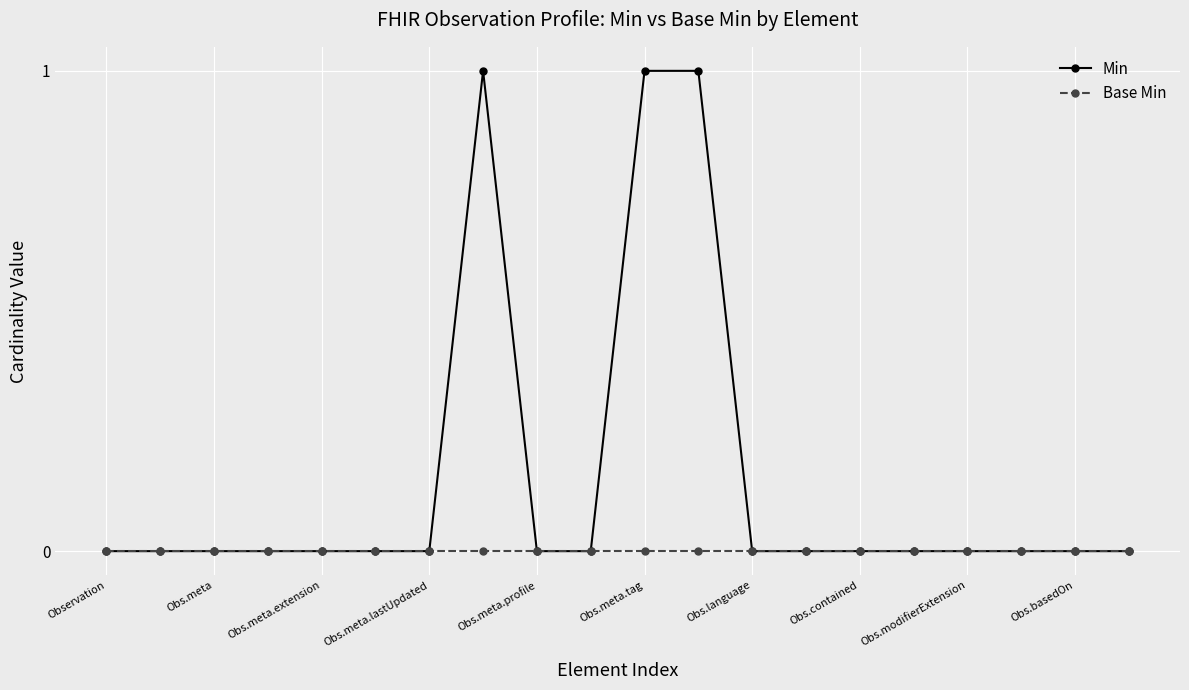

True or false: Min has more than 0 interior local peaks.

True